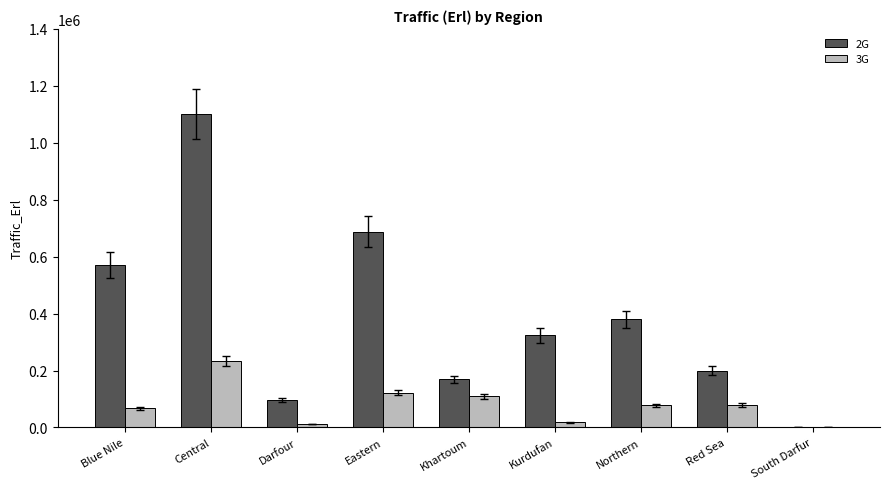

The value of 2G at Blue Nile is 571643.9. True or false?

True